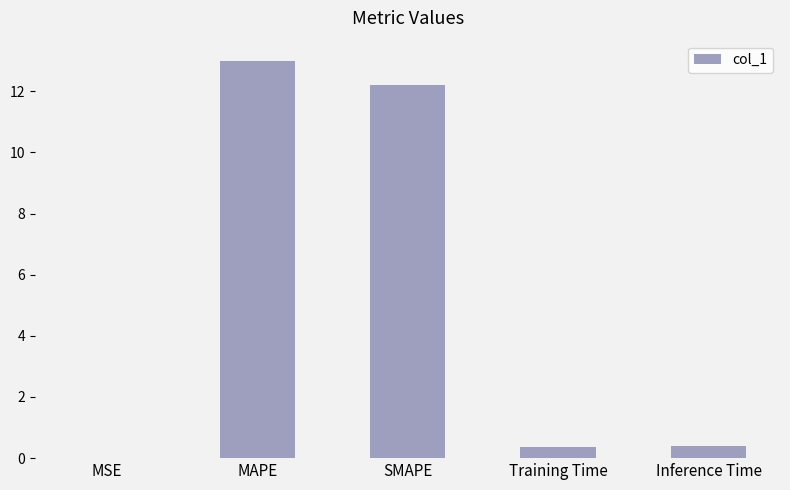

At which category does the chart reach its peak across all series?

MAPE